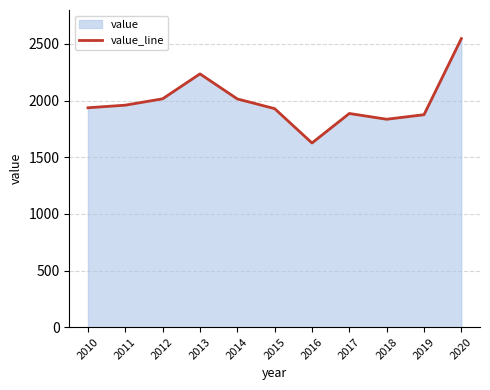

What is the change in value from 2015 to 2016?

-303.4